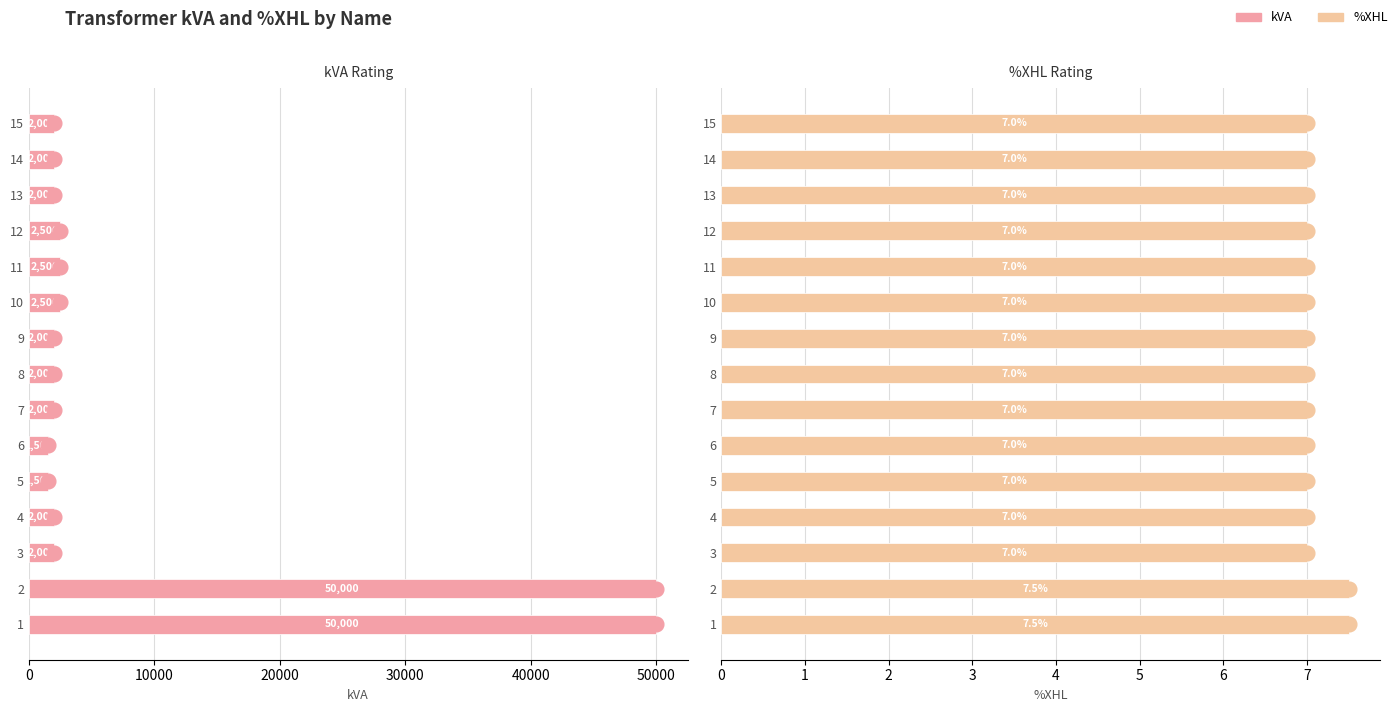

What is the sum of all kVA values?

126500.0